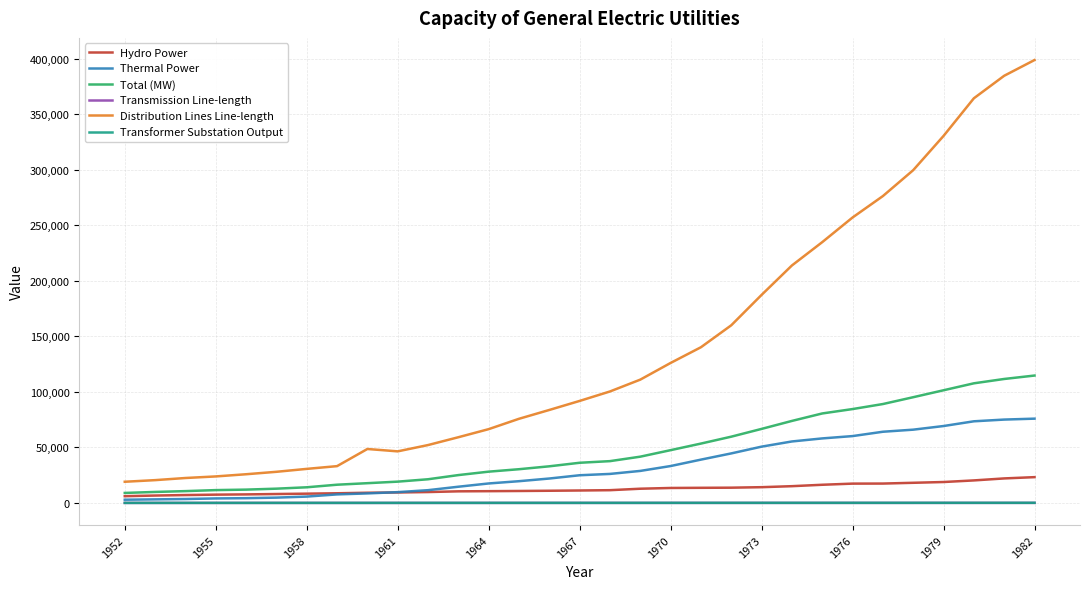

Which series has the largest range (max minus min)?

Distribution Lines Line-length